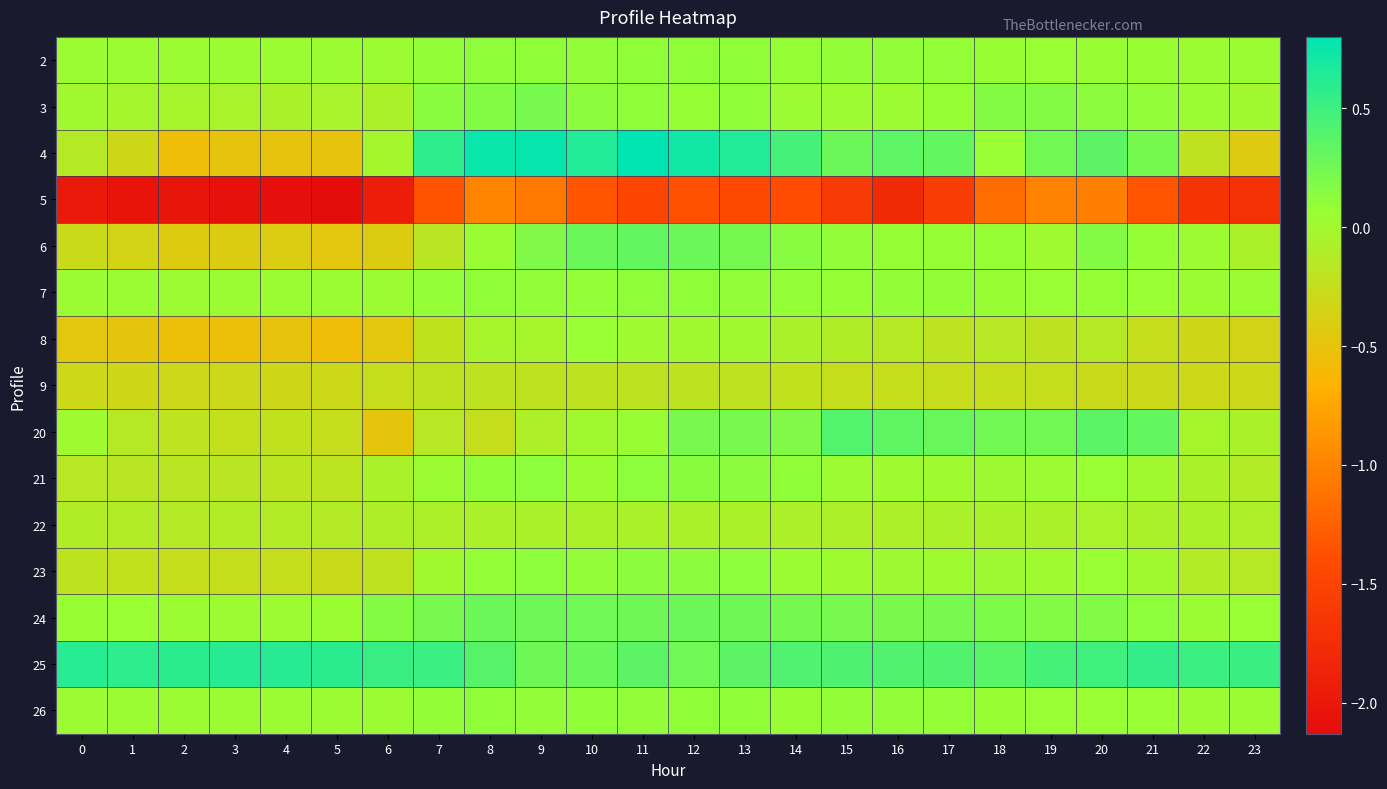

Reading right to left, extract all data points from this chart.

2: 23=0.0	22=0.0	21=0.1	20=0.1	19=0.1	18=0.1	17=0.1	16=0.1	15=0.1	14=0.1	13=0.1	12=0.1	11=0.1	10=0.1	9=0.1	8=0.1	7=0.1	6=0.0	5=0.0	4=0.0	3=0.0	2=0.0	1=0.0	0=0.0
3: 23=0.0	22=0.0	21=0.1	20=0.1	19=0.2	18=0.2	17=0.1	16=0.0	15=0.0	14=0.0	13=0.1	12=0.1	11=0.1	10=0.1	9=0.2	8=0.2	7=0.1	6=-0.1	5=-0.0	4=-0.1	3=-0.0	2=-0.0	1=-0.0	0=0.0
4: 23=-0.4	22=-0.2	21=0.2	20=0.4	19=0.3	18=0.1	17=0.3	16=0.3	15=0.3	14=0.5	13=0.6	12=0.7	11=0.8	10=0.6	9=0.8	8=0.8	7=0.6	6=-0.0	5=-0.5	4=-0.5	3=-0.5	2=-0.5	1=-0.3	0=-0.1
5: 23=-1.7	22=-1.7	21=-1.3	20=-1.0	19=-1.0	18=-1.2	17=-1.6	16=-1.8	15=-1.6	14=-1.4	13=-1.4	12=-1.4	11=-1.5	10=-1.3	9=-1.1	8=-1.0	7=-1.3	6=-1.9	5=-2.1	4=-2.1	3=-2.1	2=-2.0	1=-2.1	0=-2.0
6: 23=-0.1	22=0.0	21=0.1	20=0.2	19=0.0	18=0.1	17=0.1	16=0.1	15=0.1	14=0.2	13=0.2	12=0.3	11=0.3	10=0.3	9=0.2	8=0.1	7=-0.2	6=-0.4	5=-0.5	4=-0.4	3=-0.4	2=-0.4	1=-0.4	0=-0.3
7: 23=0.1	22=0.0	21=0.1	20=0.1	19=0.1	18=0.1	17=0.1	16=0.1	15=0.1	14=0.1	13=0.1	12=0.1	11=0.1	10=0.1	9=0.1	8=0.1	7=0.1	6=0.0	5=0.1	4=0.0	3=0.0	2=0.0	1=0.1	0=0.0
8: 23=-0.3	22=-0.3	21=-0.2	20=-0.1	19=-0.2	18=-0.2	17=-0.2	16=-0.1	15=-0.1	14=-0.1	13=0.0	12=0.0	11=0.0	10=0.1	9=-0.0	8=-0.0	7=-0.2	6=-0.5	5=-0.5	4=-0.5	3=-0.5	2=-0.5	1=-0.5	0=-0.5
9: 23=-0.3	22=-0.3	21=-0.3	20=-0.3	19=-0.3	18=-0.3	17=-0.2	16=-0.2	15=-0.2	14=-0.2	13=-0.2	12=-0.2	11=-0.2	10=-0.2	9=-0.2	8=-0.2	7=-0.2	6=-0.3	5=-0.3	4=-0.3	3=-0.3	2=-0.3	1=-0.3	0=-0.3
20: 23=-0.1	22=-0.0	21=0.3	20=0.4	19=0.3	18=0.2	17=0.3	16=0.3	15=0.4	14=0.2	13=0.2	12=0.2	11=0.1	10=0.0	9=-0.1	8=-0.2	7=-0.2	6=-0.5	5=-0.3	4=-0.2	3=-0.2	2=-0.2	1=-0.1	0=0.0
21: 23=-0.1	22=-0.1	21=0.0	20=0.1	19=0.0	18=0.0	17=0.0	16=0.0	15=0.0	14=0.1	13=0.1	12=0.1	11=0.1	10=0.1	9=0.1	8=0.1	7=0.1	6=-0.1	5=-0.2	4=-0.2	3=-0.2	2=-0.2	1=-0.2	0=-0.2
22: 23=-0.1	22=-0.1	21=-0.1	20=-0.0	19=-0.1	18=-0.1	17=-0.1	16=-0.1	15=-0.1	14=-0.1	13=-0.1	12=-0.1	11=-0.1	10=-0.0	9=-0.0	8=-0.1	7=-0.1	6=-0.1	5=-0.1	4=-0.1	3=-0.1	2=-0.1	1=-0.1	0=-0.1
23: 23=-0.1	22=-0.1	21=0.0	20=0.1	19=0.0	18=0.0	17=0.0	16=0.0	15=0.0	14=0.1	13=0.1	12=0.1	11=0.1	10=0.1	9=0.1	8=0.1	7=0.0	6=-0.2	5=-0.3	4=-0.3	3=-0.3	2=-0.3	1=-0.2	0=-0.2
24: 23=0.1	22=0.1	21=0.1	20=0.2	19=0.2	18=0.2	17=0.2	16=0.2	15=0.2	14=0.2	13=0.3	12=0.3	11=0.3	10=0.3	9=0.3	8=0.3	7=0.2	6=0.2	5=0.1	4=0.0	3=0.0	2=0.0	1=0.1	0=0.1
25: 23=0.5	22=0.5	21=0.6	20=0.5	19=0.5	18=0.4	17=0.4	16=0.4	15=0.4	14=0.4	13=0.4	12=0.3	11=0.4	10=0.3	9=0.3	8=0.4	7=0.5	6=0.5	5=0.6	4=0.6	3=0.6	2=0.6	1=0.6	0=0.6
26: 23=0.0	22=0.0	21=0.1	20=0.1	19=0.1	18=0.1	17=0.1	16=0.1	15=0.1	14=0.1	13=0.1	12=0.1	11=0.1	10=0.1	9=0.1	8=0.1	7=0.1	6=0.0	5=0.0	4=0.0	3=0.0	2=0.0	1=0.0	0=0.0